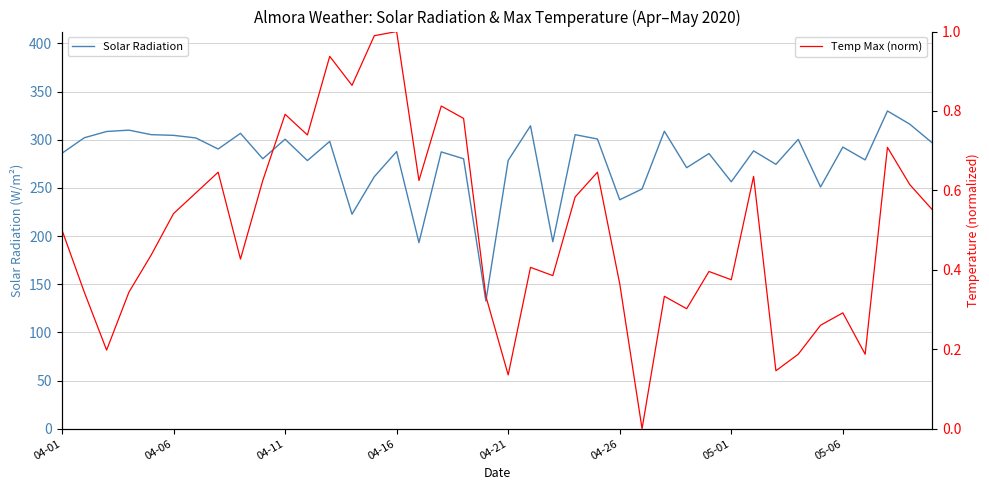

True or false: Solar Radiation and Temp Max (norm) cross at least once.

False